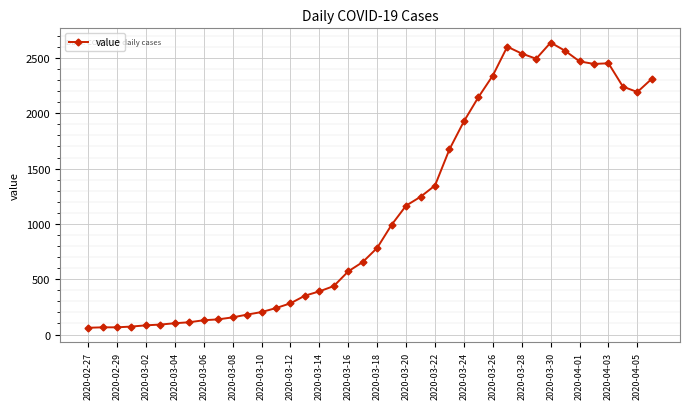

What is the difference between the maximum and minimum values?

2578